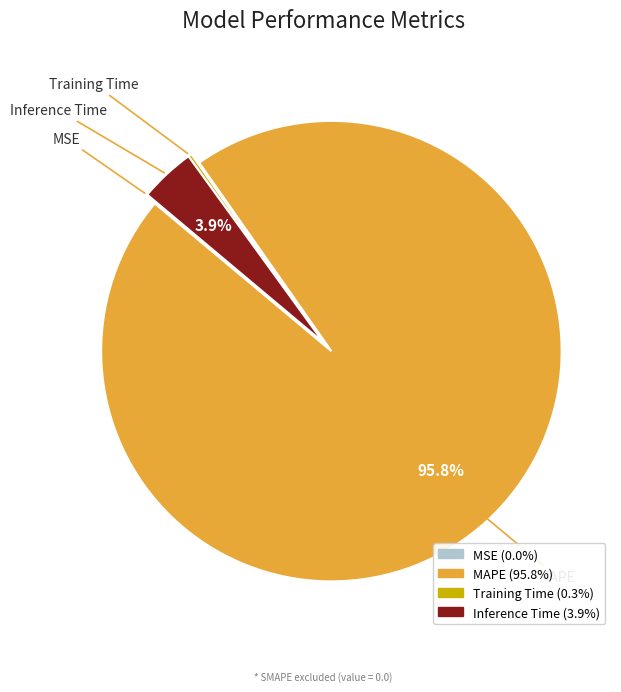

Which slice is the largest?

MAPE